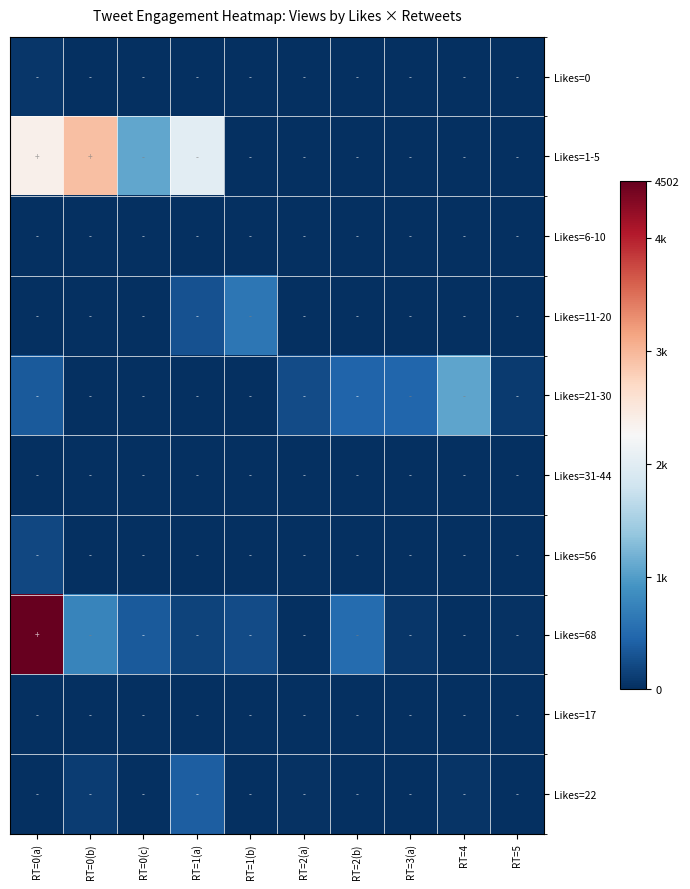

What is the greatest value displayed?

4502